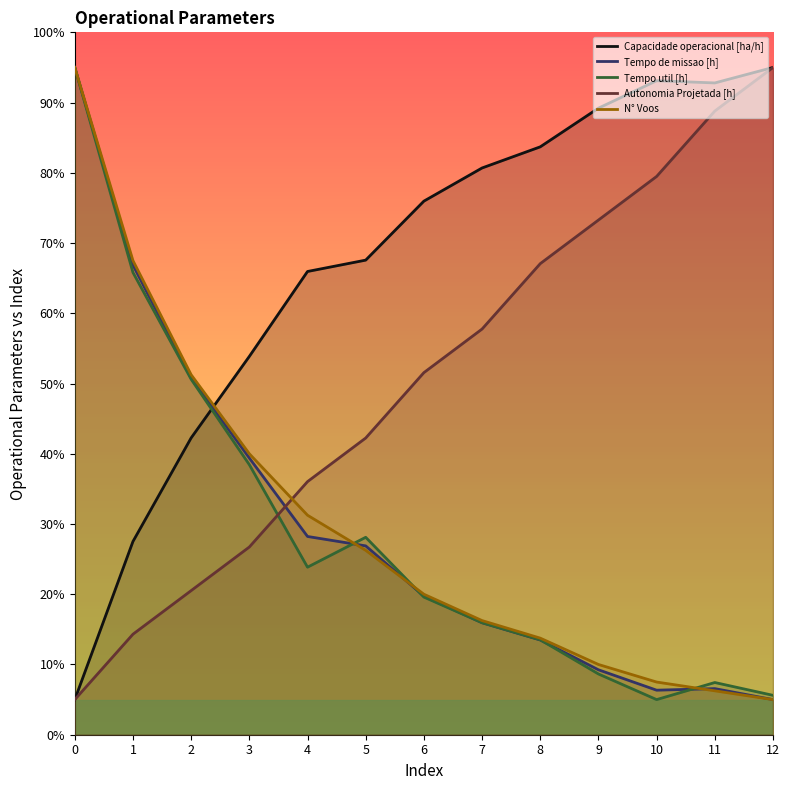

The value of Tempo de missao [h] at 5 is 26.9. True or false?

True